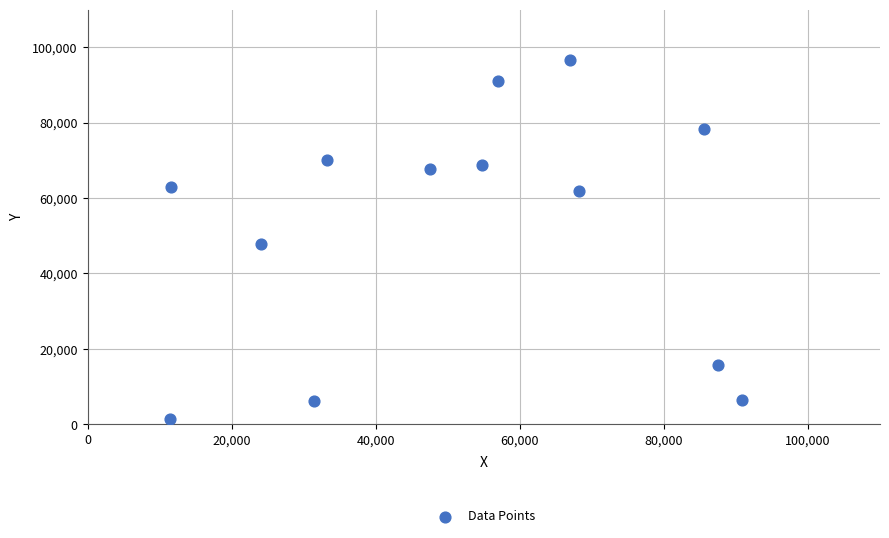

What Y value in the scatter plot is closest to 48916?

47681